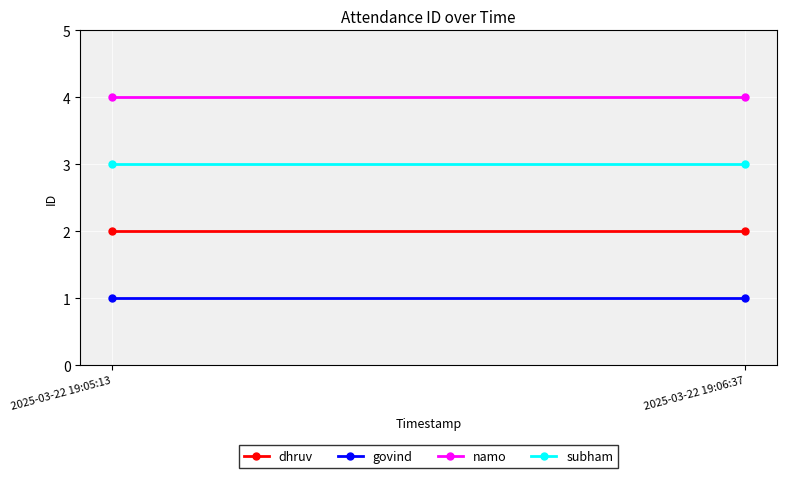

The value of dhruv at 2025-03-22 19:05:13 is 2. True or false?

True